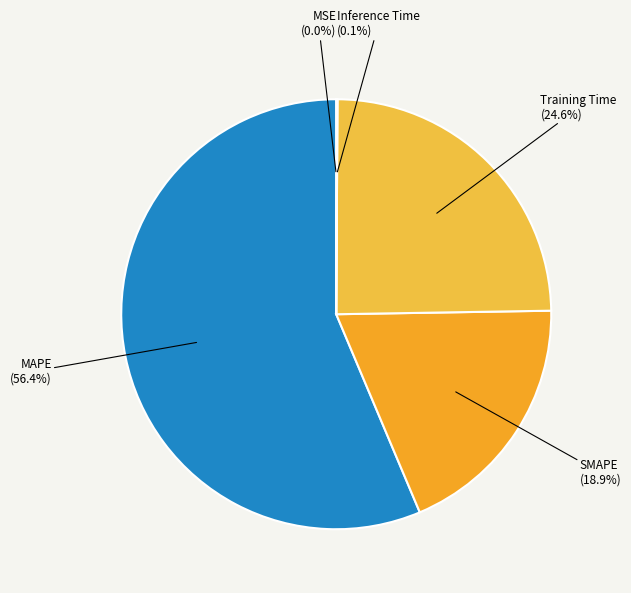

Does SMAPE represent more than half of the total?

No